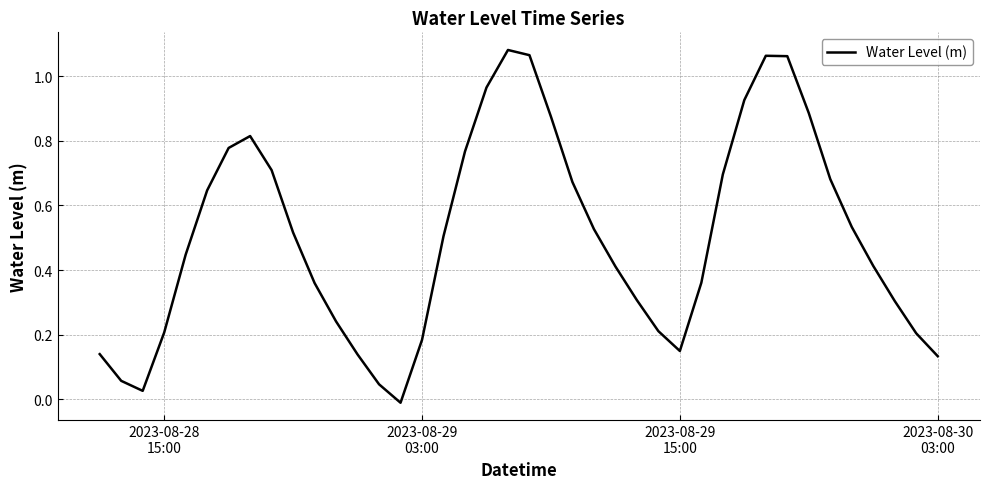

Does the chart display data point markers on the line(s)?

No